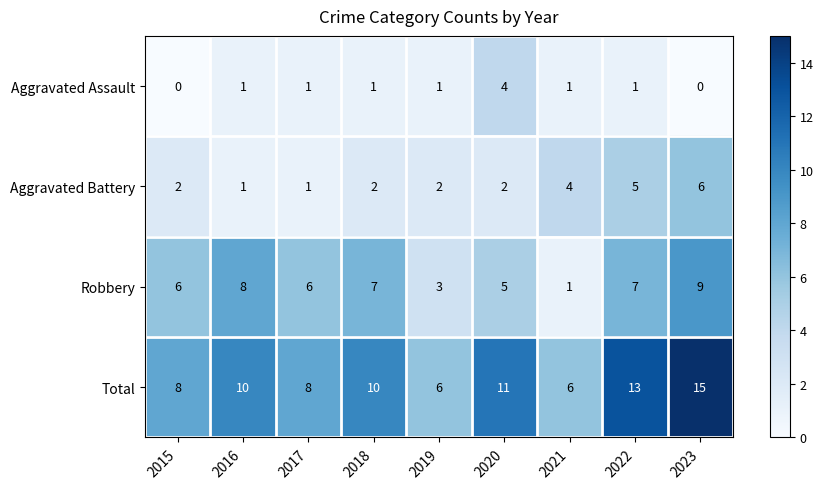

How many data points does each series have?

9